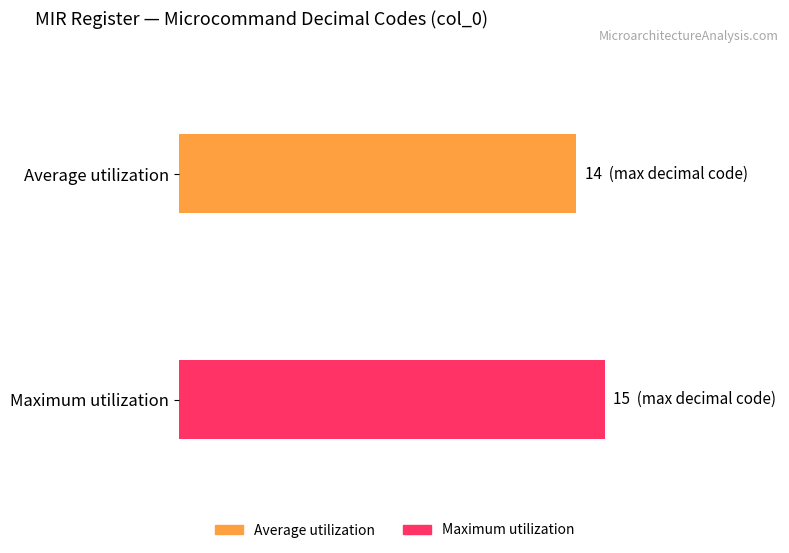

Where is Maximum utilization nearest to the value 7?

-